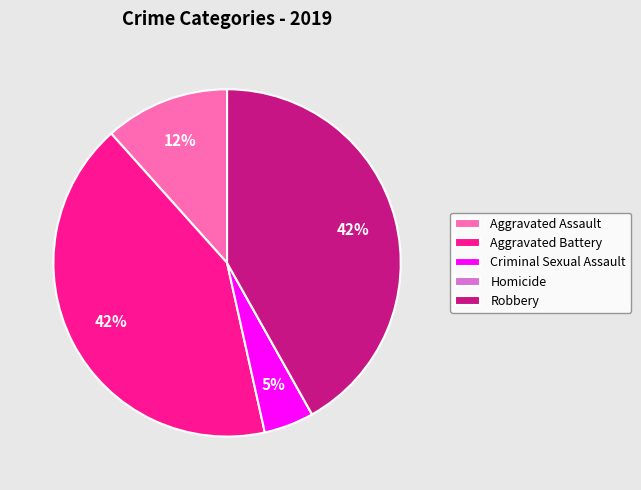

To the nearest percent, what percentage of the pie is Aggravated Battery?

42%